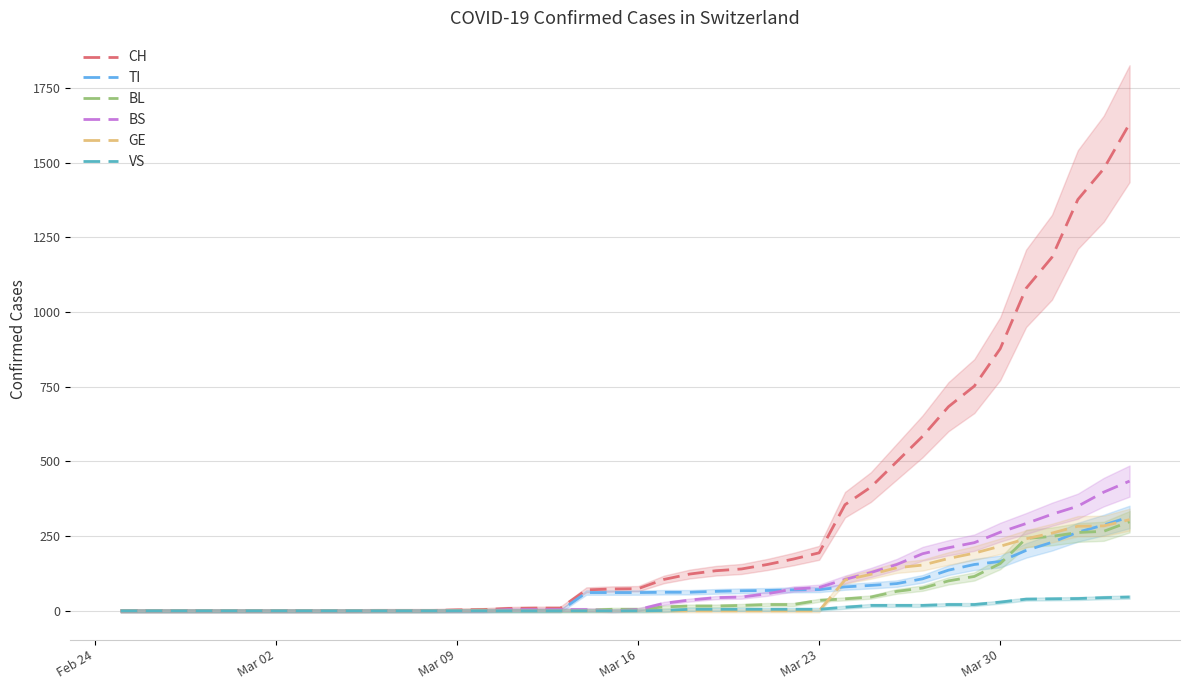

How many lines are shown in the chart?

6